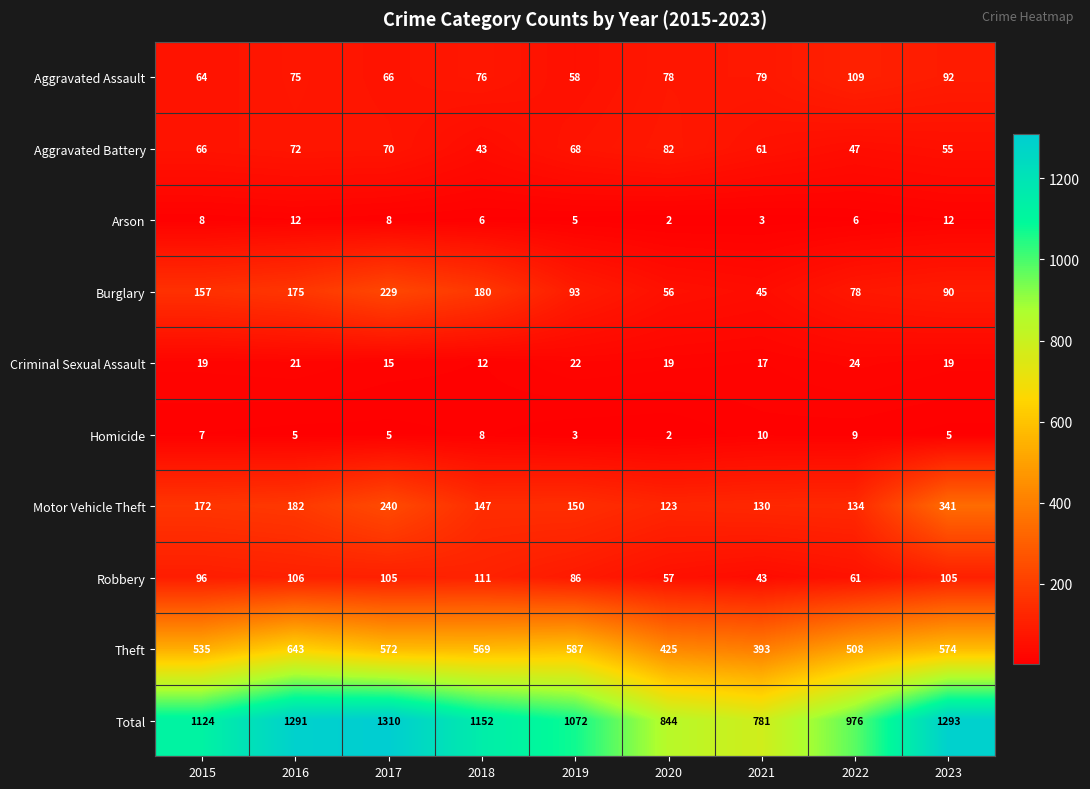

At which category is the sum across all series the highest?

2017